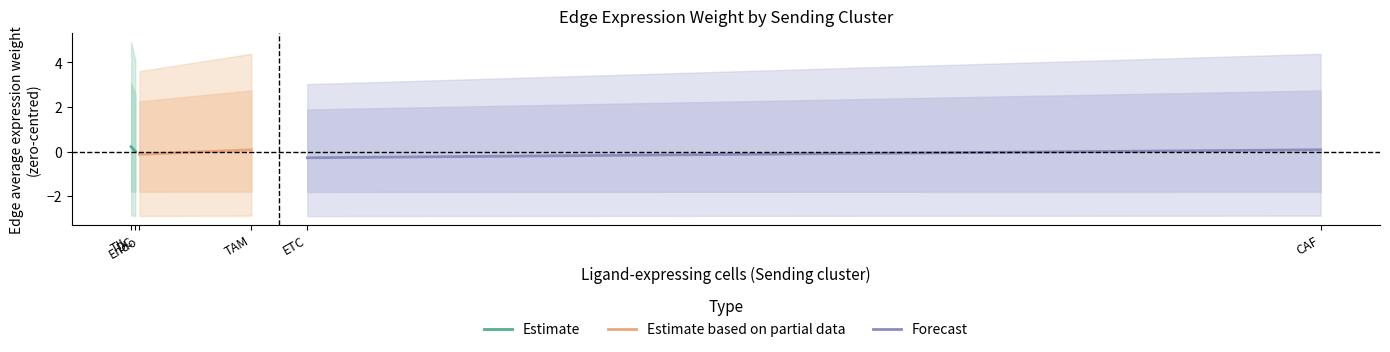

Is it true that Estimate equals 0.2 at TIL?

True